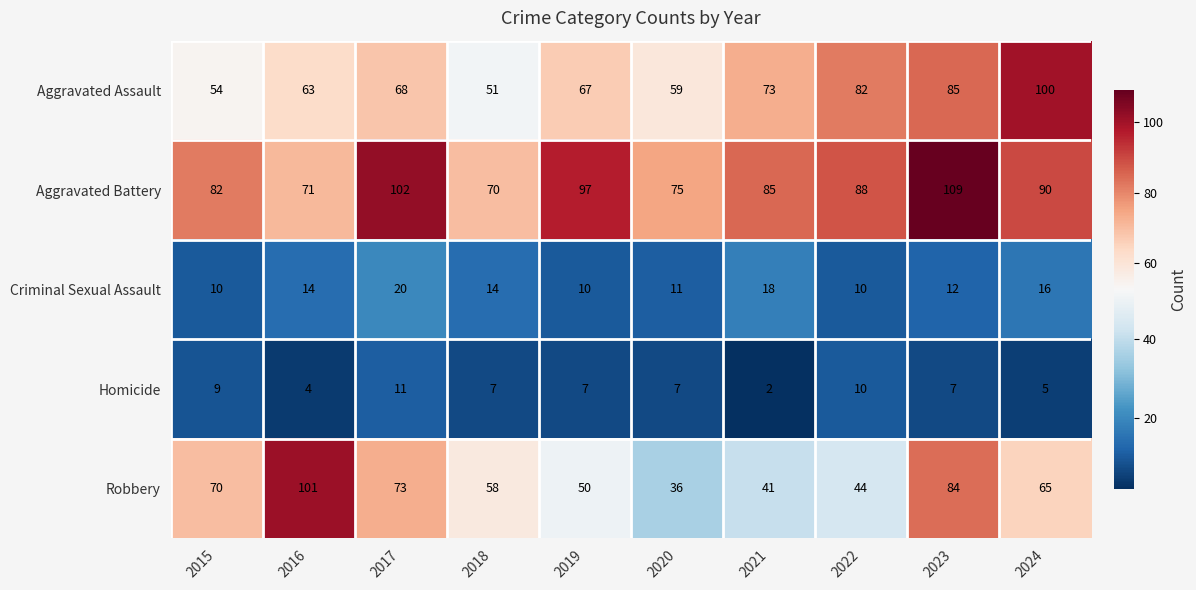

True or false: Robbery has a value of 58 at 2023.

False